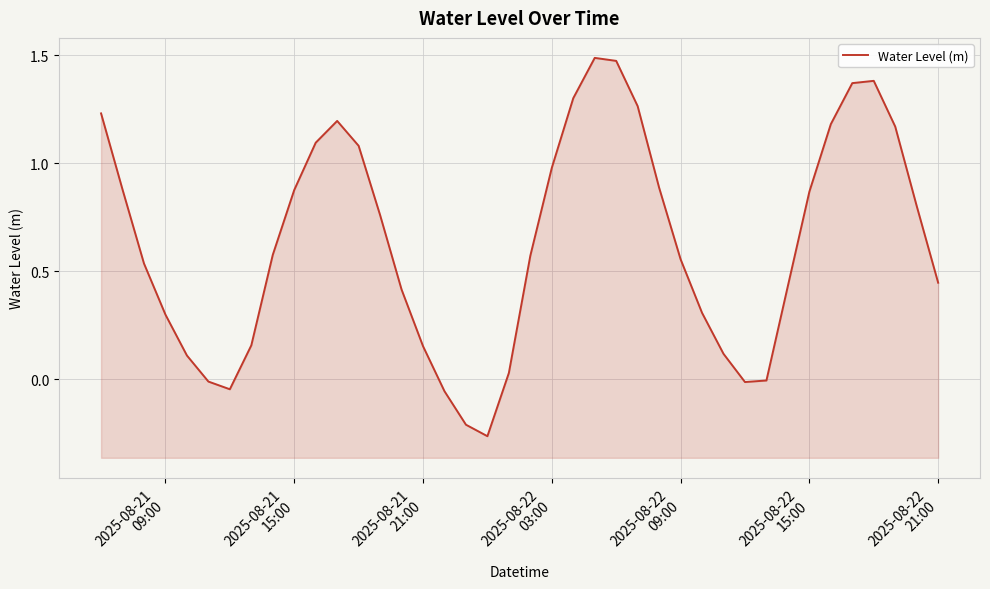

What is the difference between the maximum and minimum values?

1.8